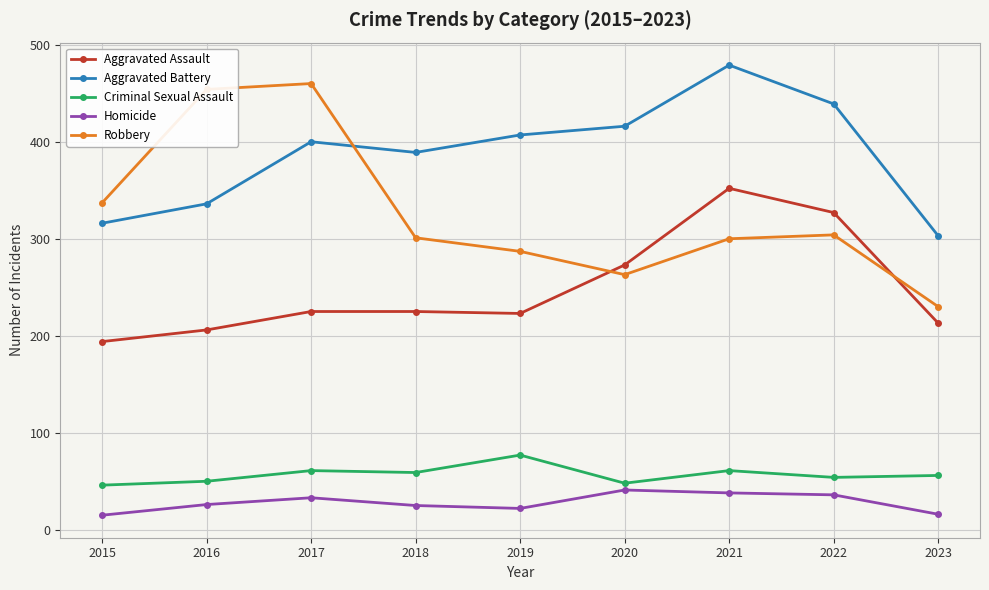

What is the difference between the maximum and minimum values in the Robbery series?

230